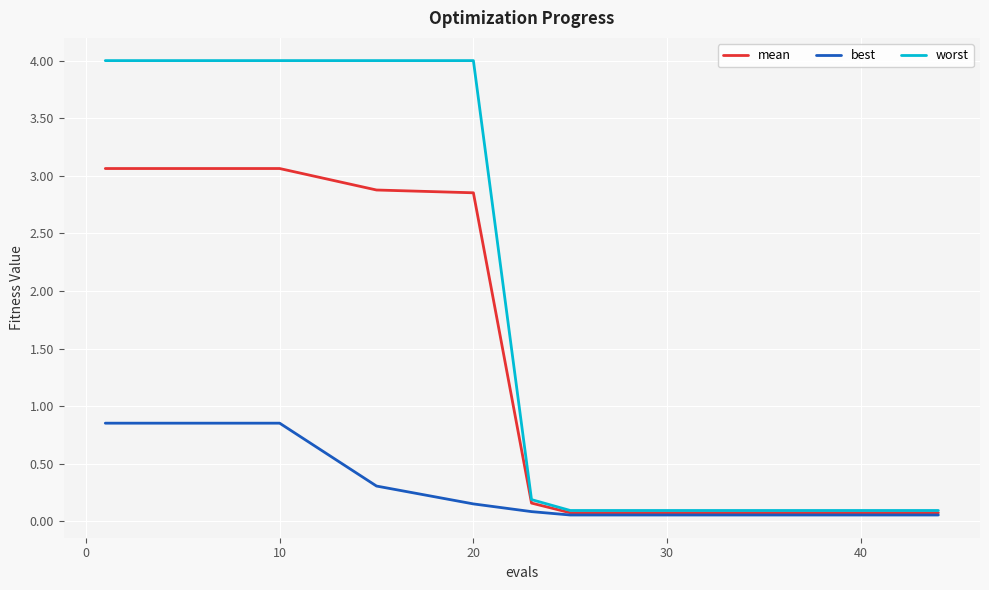

Which series has the largest range (max minus min)?

worst